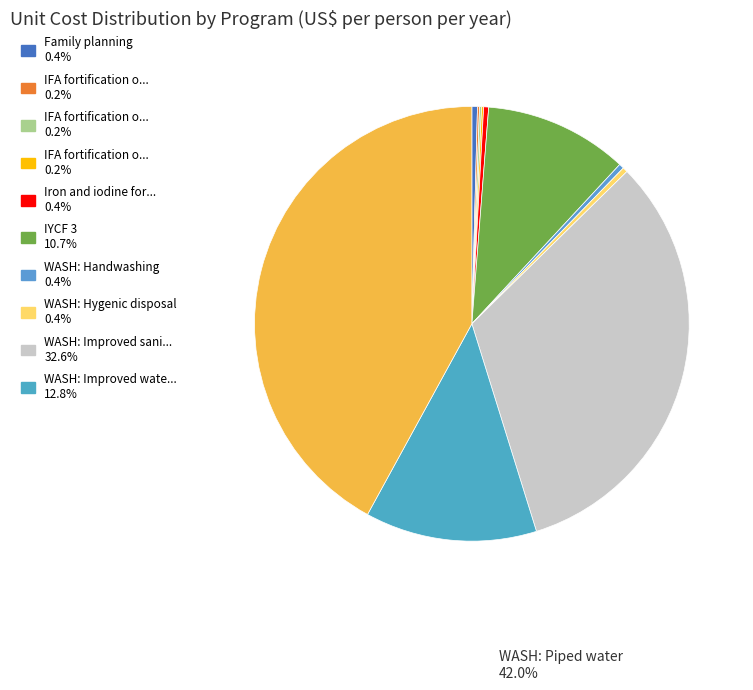

Which slice is the smallest?

IFA fortification of maize